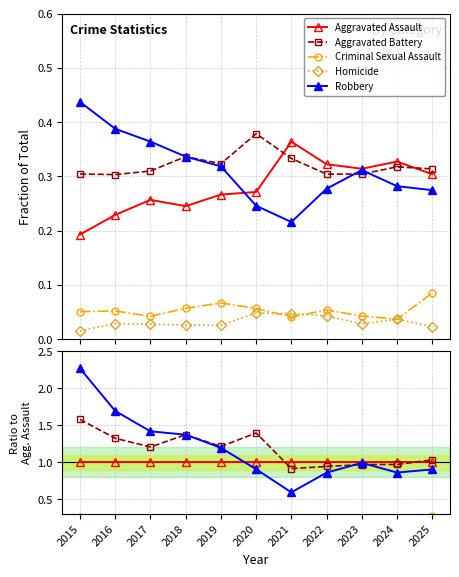

Which series has the largest range (max minus min)?

Robbery